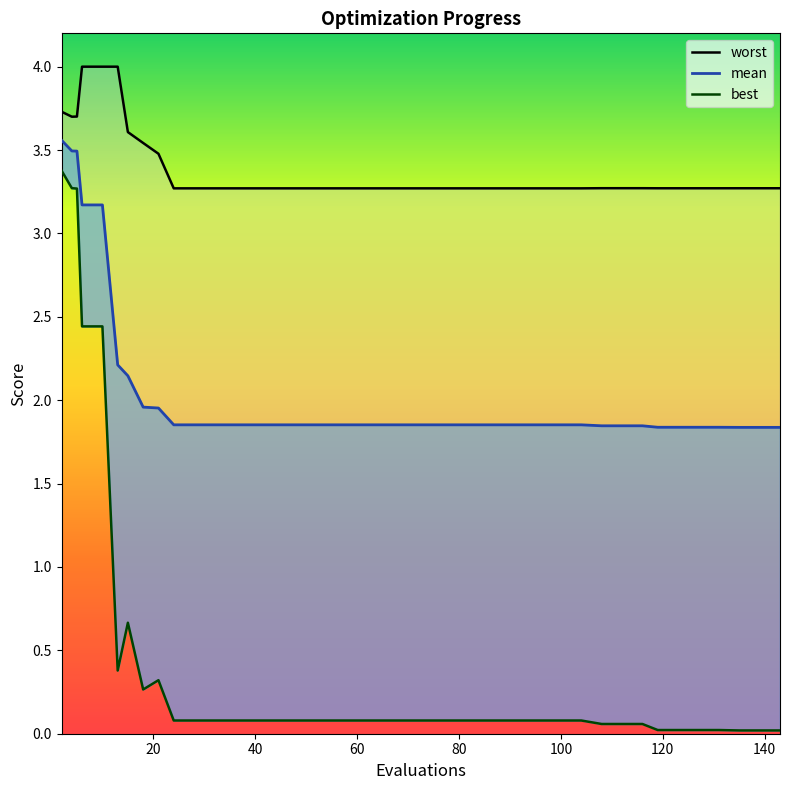

Is it true that mean equals 1.9 at 40?

True